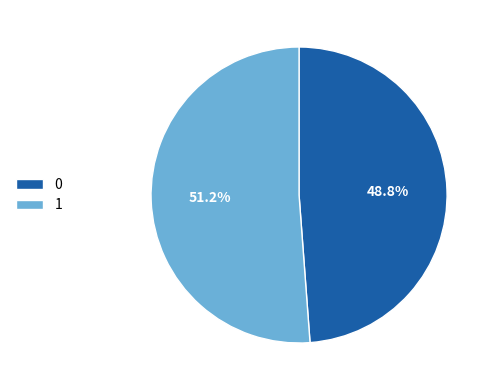

To the nearest percent, what is the difference between the largest and smallest slice percentages?

2%